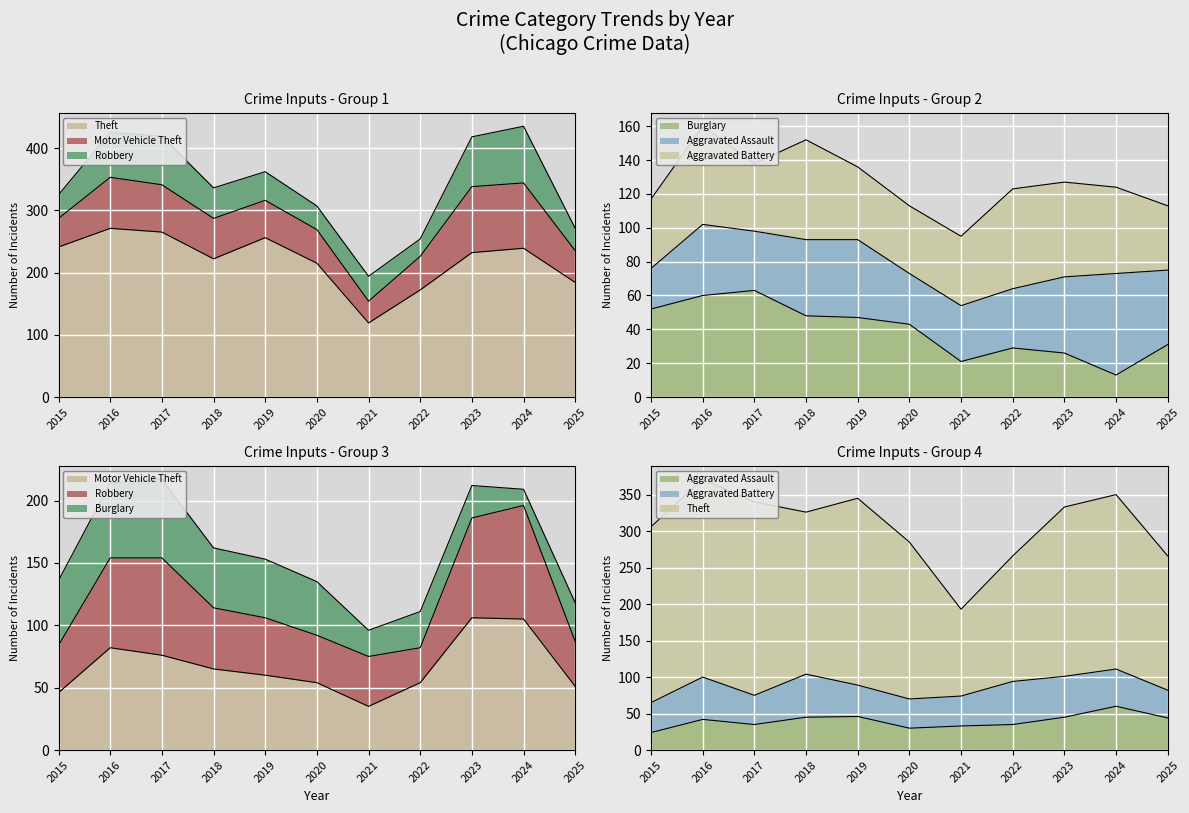

What is the value of the Theft point at the 3rd from the left?

265